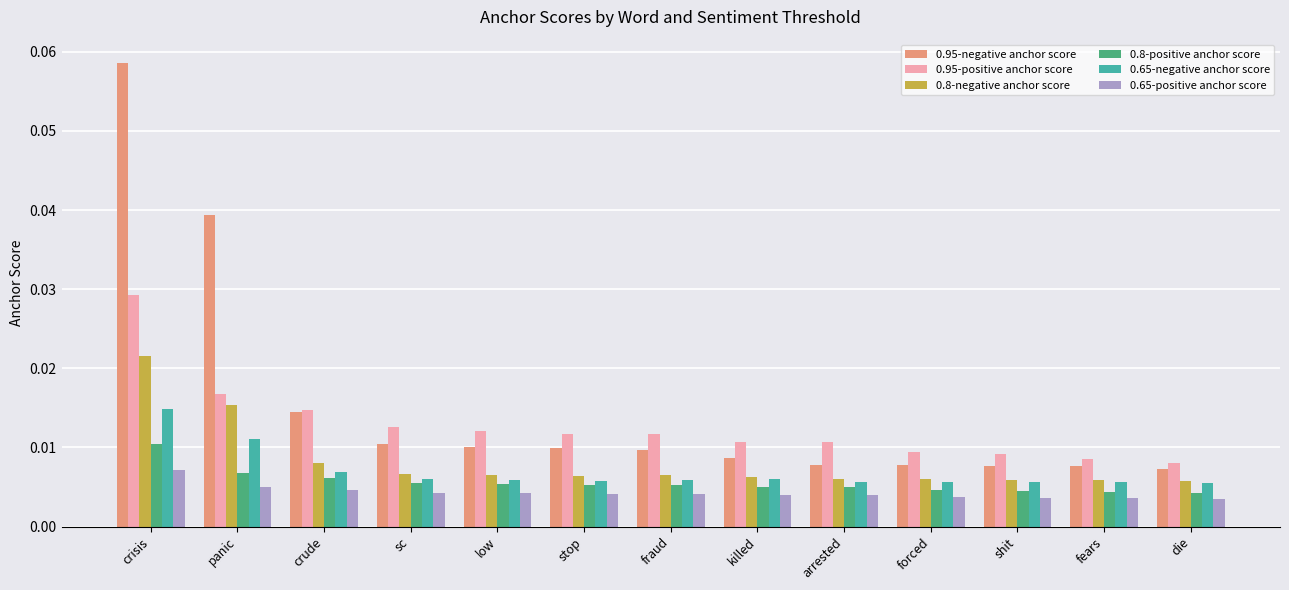

Which category has the highest value in the 0.8-negative anchor score series?

crisis